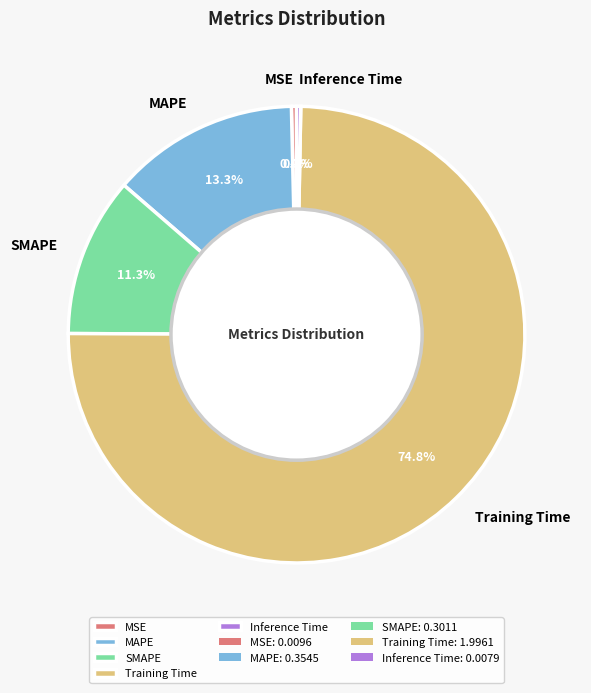

Combined, what portion of the pie is MSE and Training Time?

75.1%